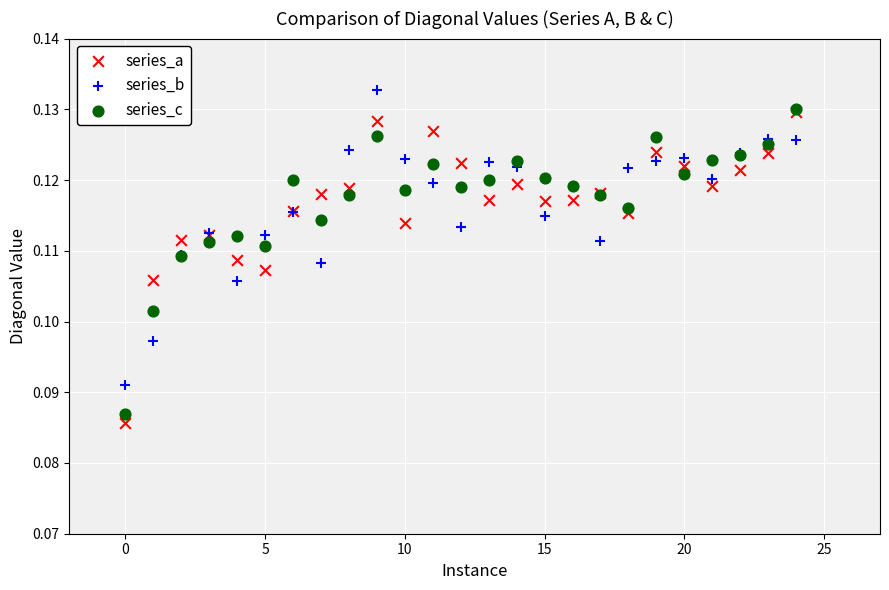

What are all the series names shown in the legend?

series_a, series_b, series_c